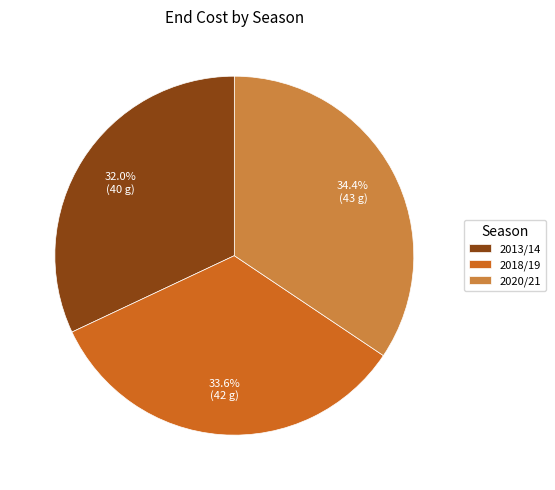

How many segments does this pie chart have?

3